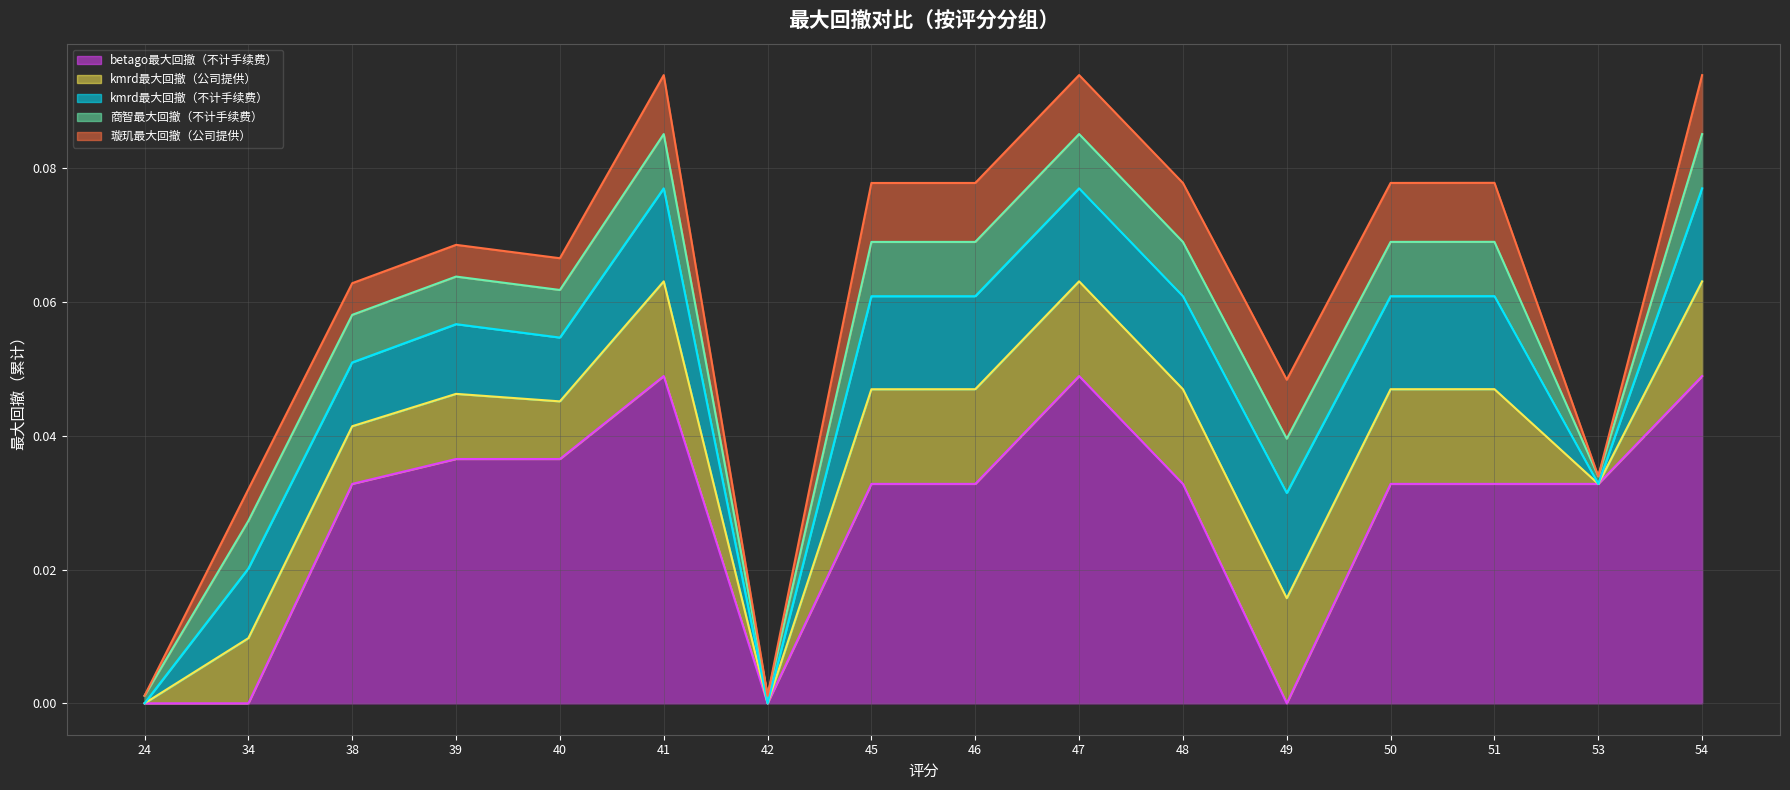

At 47, list the series in order from largest to smallest.

betago最大回撤（不计手续费）, kmrd最大回撤（公司提供）, kmrd最大回撤（不计手续费）, 璇玑最大回撤（公司提供）, 商智最大回撤（不计手续费）